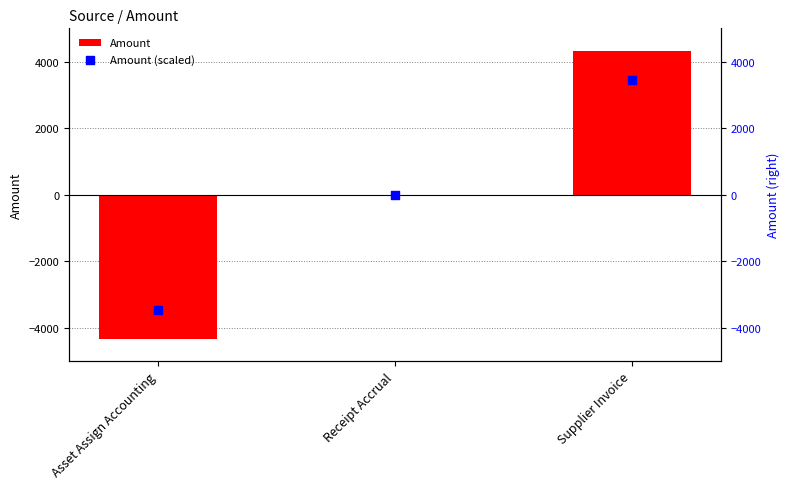

Which series has the largest total across all categories?

Amount